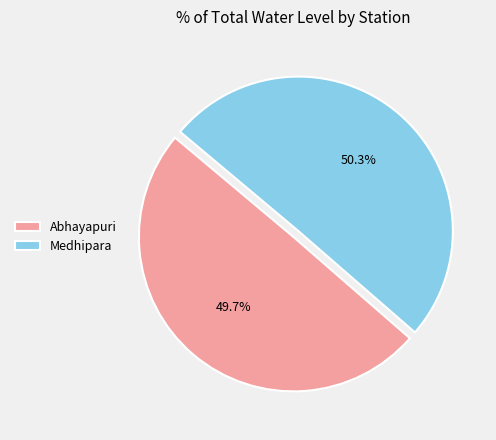

To the nearest percent, what is the difference between the largest and smallest slice percentages?

1%